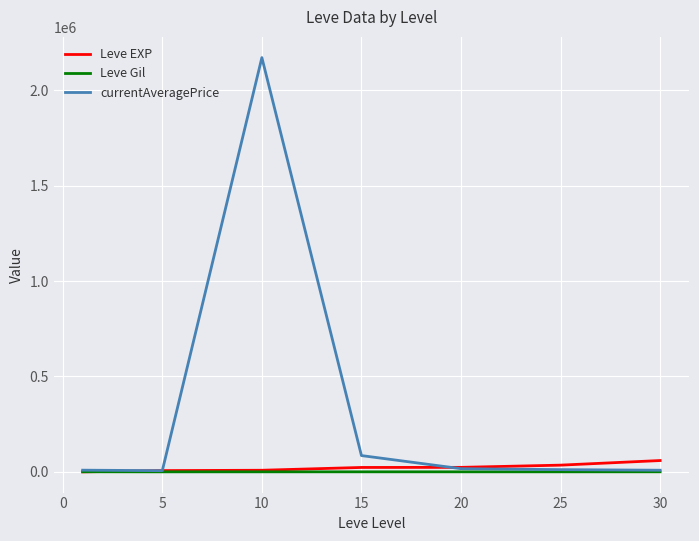

Which series has the largest range (max minus min)?

currentAveragePrice